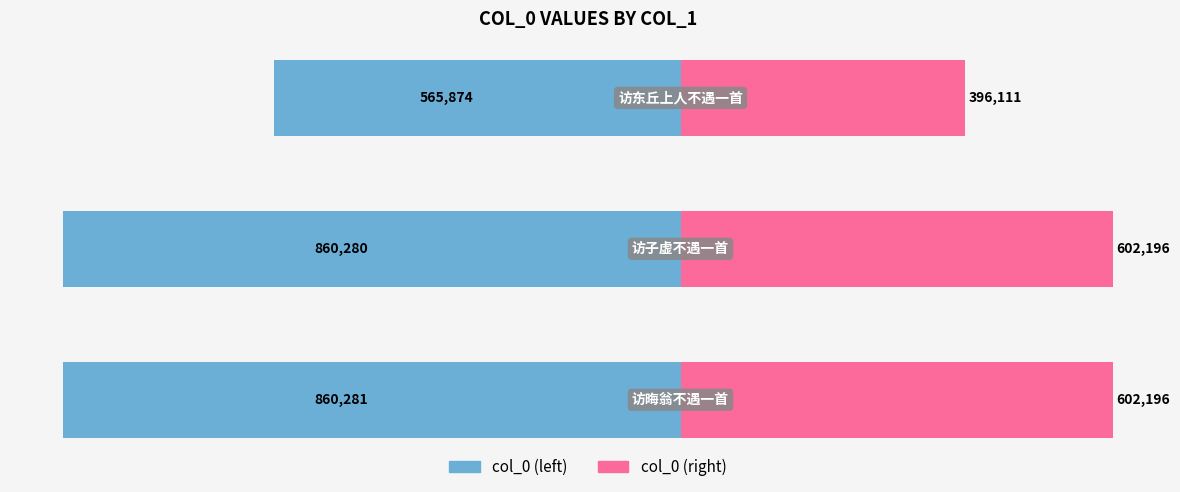

At how many categories does at least one series exceed 170056?

3